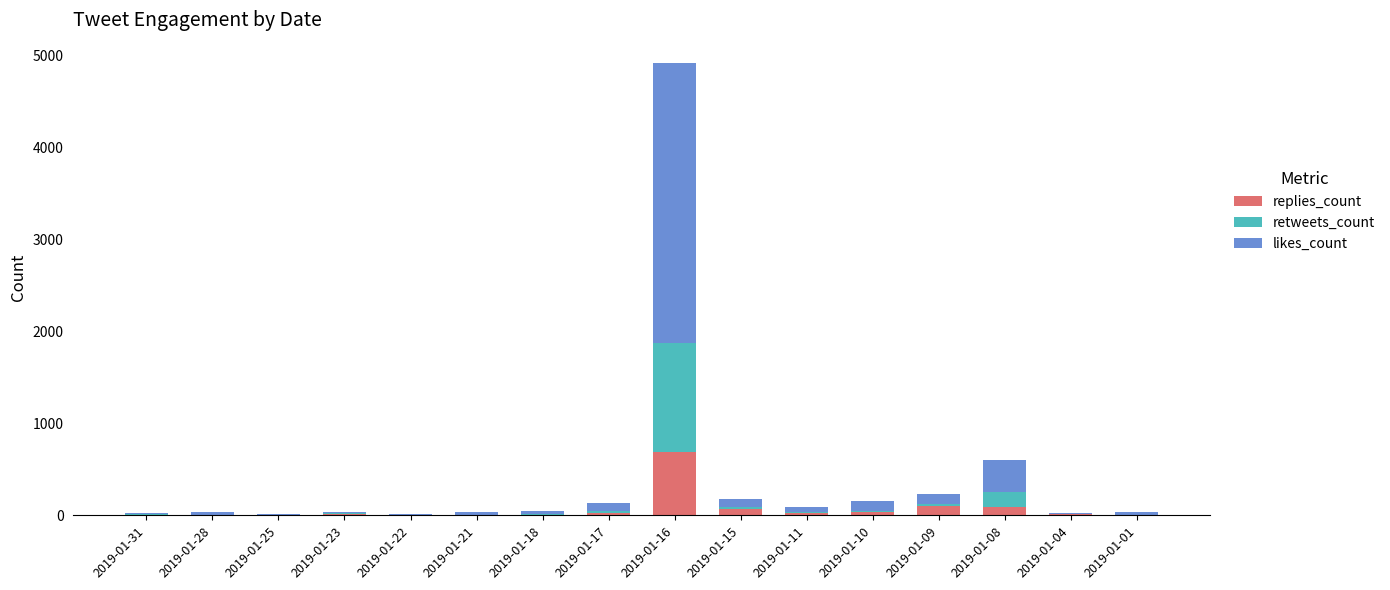

Which category has the highest value in the replies_count series?

2019-01-16